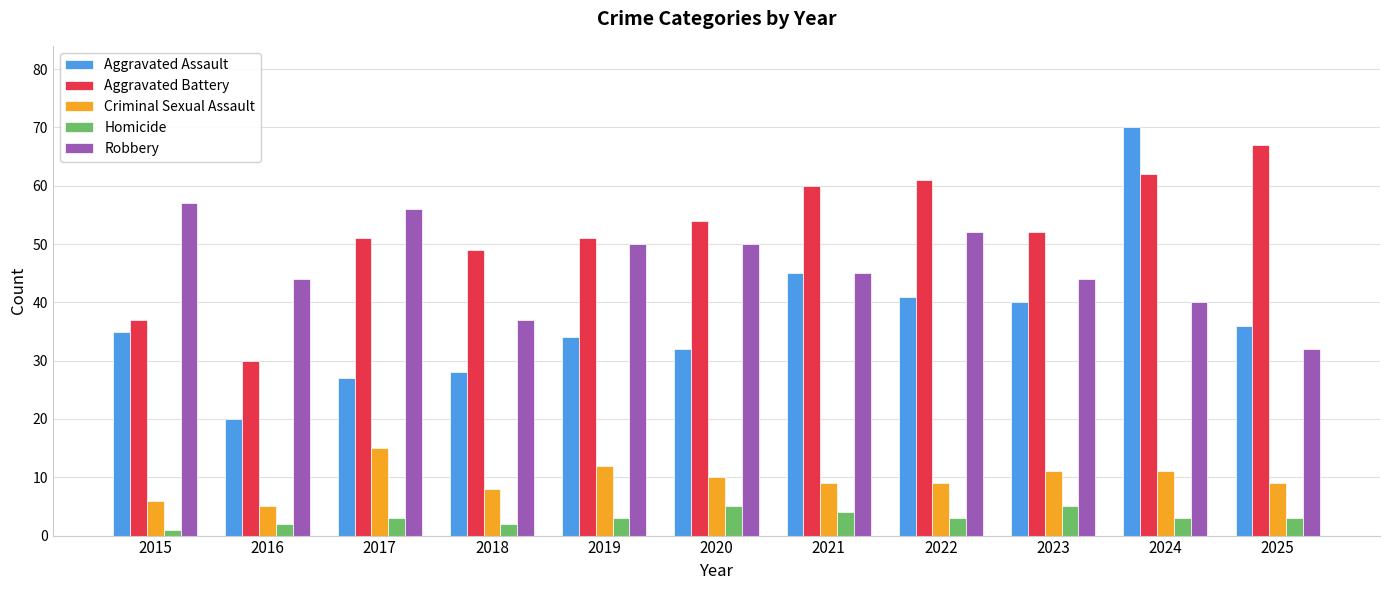

Reading right to left, list all the values displayed in this chart.

Aggravated Assault: 36	70	40	41	45	32	34	28	27	20	35
Aggravated Battery: 67	62	52	61	60	54	51	49	51	30	37
Criminal Sexual Assault: 9	11	11	9	9	10	12	8	15	5	6
Homicide: 3	3	5	3	4	5	3	2	3	2	1
Robbery: 32	40	44	52	45	50	50	37	56	44	57